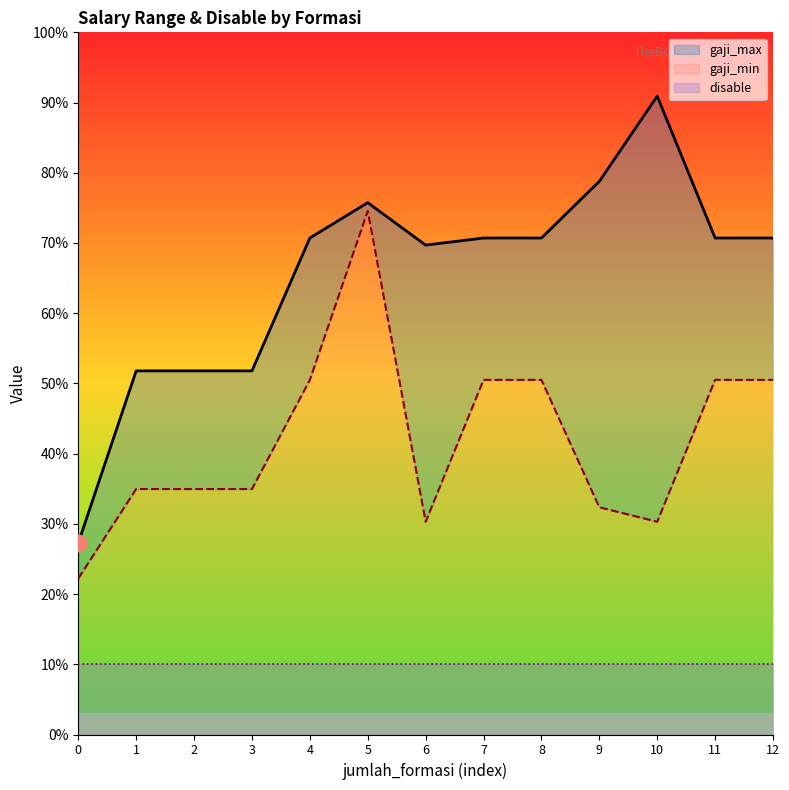

Which series has the largest total across all categories?

gaji_max